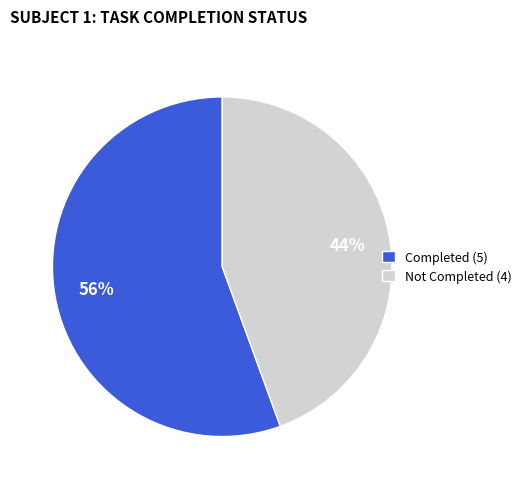

What percentage is the Not Completed slice, to the nearest percent?

44%